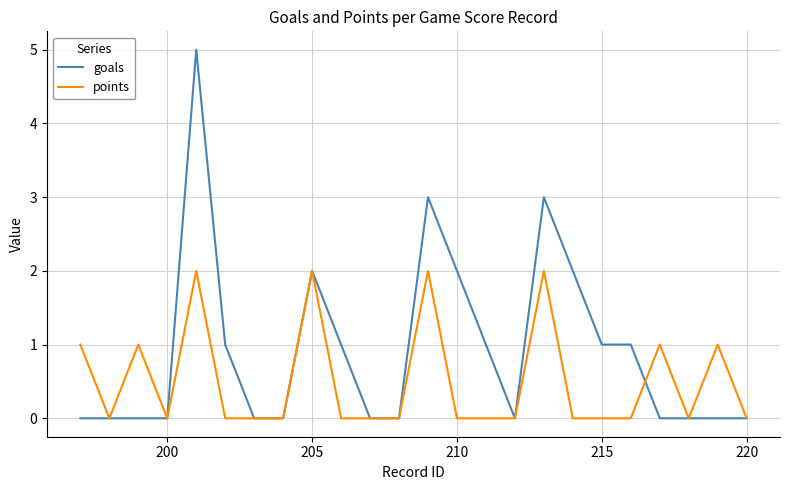

Which series has the largest range (max minus min)?

goals